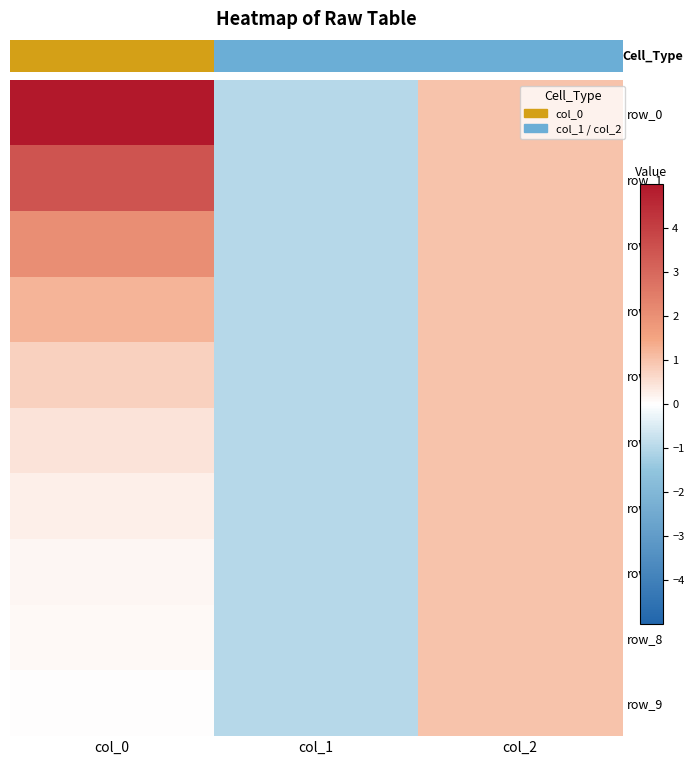

How many data points in row_5 are above 0?

2